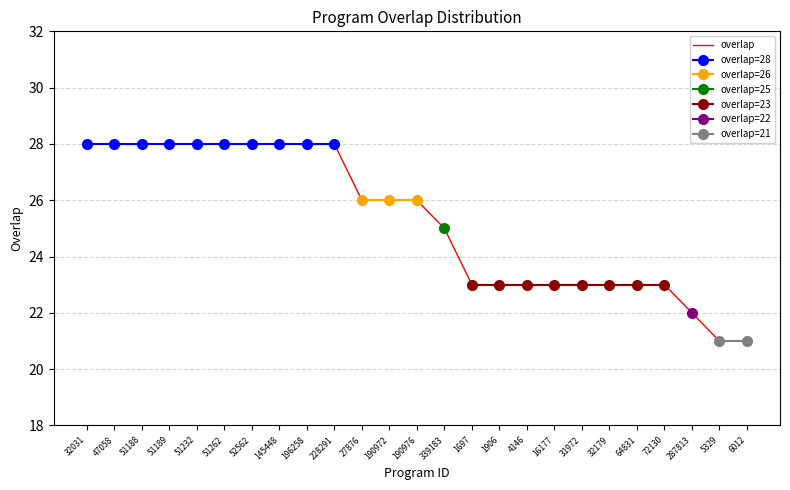

True or false: the data has more than 1 interior local peaks.

False